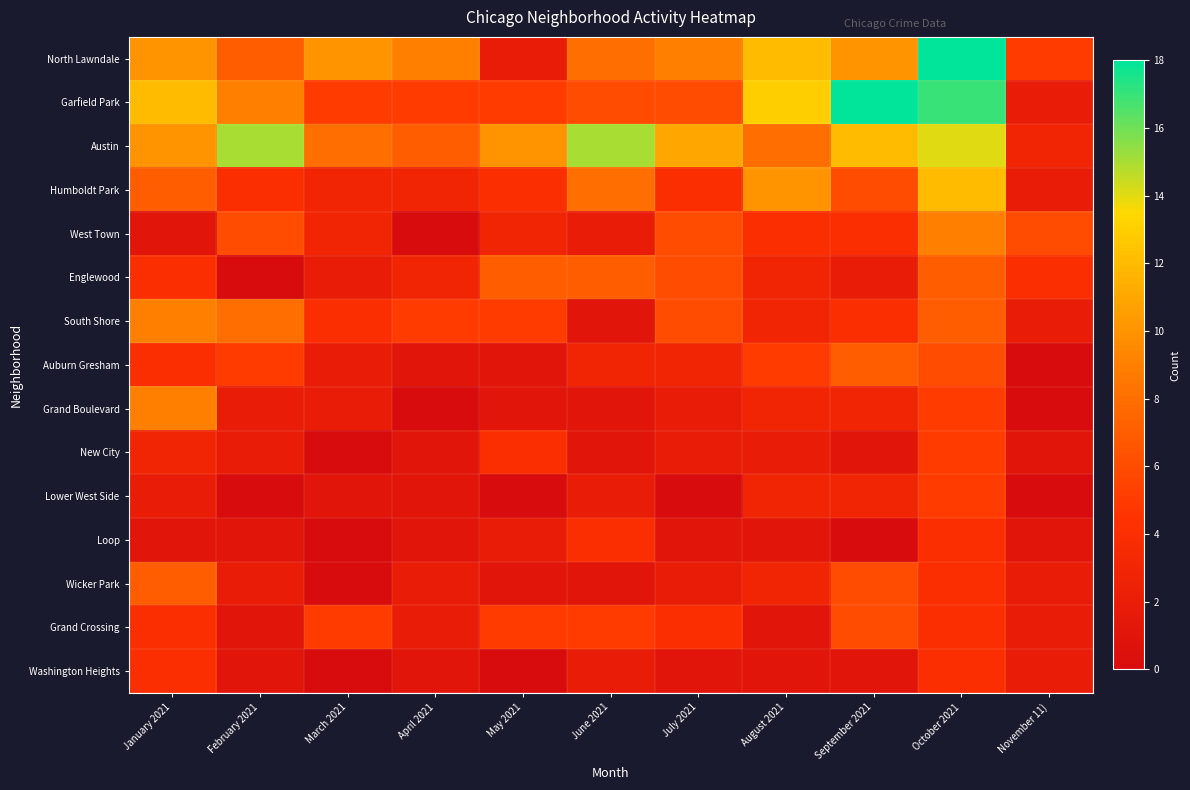

At how many categories does at least one series exceed 0?

11